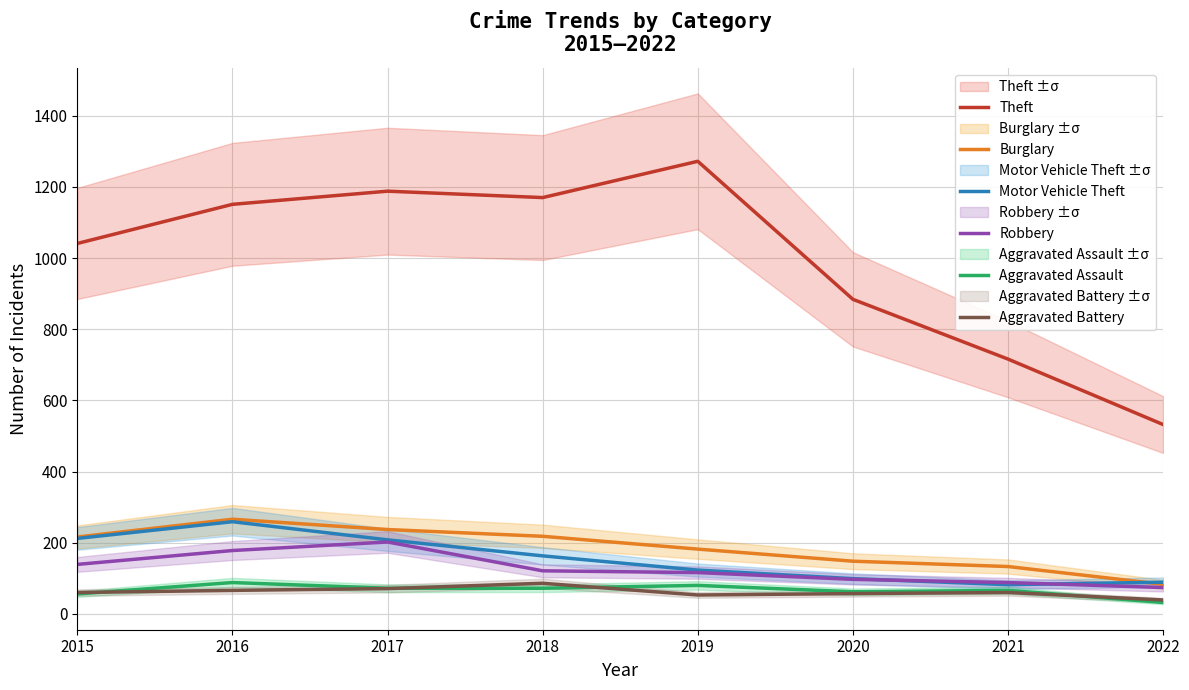

Reading left to right, what are all the values shown in this chart?

Theft: 2015=1041	2016=1151	2017=1188	2018=1170	2019=1272	2020=884	2021=716	2022=532
Burglary: 2015=216	2016=266	2017=237	2018=218	2019=182	2020=148	2021=133	2022=83
Motor Vehicle Theft: 2015=212	2016=259	2017=208	2018=163	2019=123	2020=99	2021=82	2022=89
Robbery: 2015=139	2016=178	2017=202	2018=121	2019=116	2020=97	2021=88	2022=74
Aggravated Assault: 2015=56	2016=88	2017=72	2018=72	2019=80	2020=62	2021=66	2022=32
Aggravated Battery: 2015=60	2016=66	2017=71	2018=86	2019=53	2020=57	2021=60	2022=39